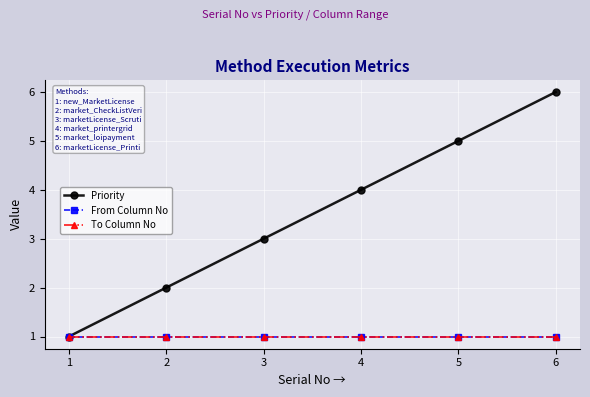

What is the average value of the To Column No series?

1